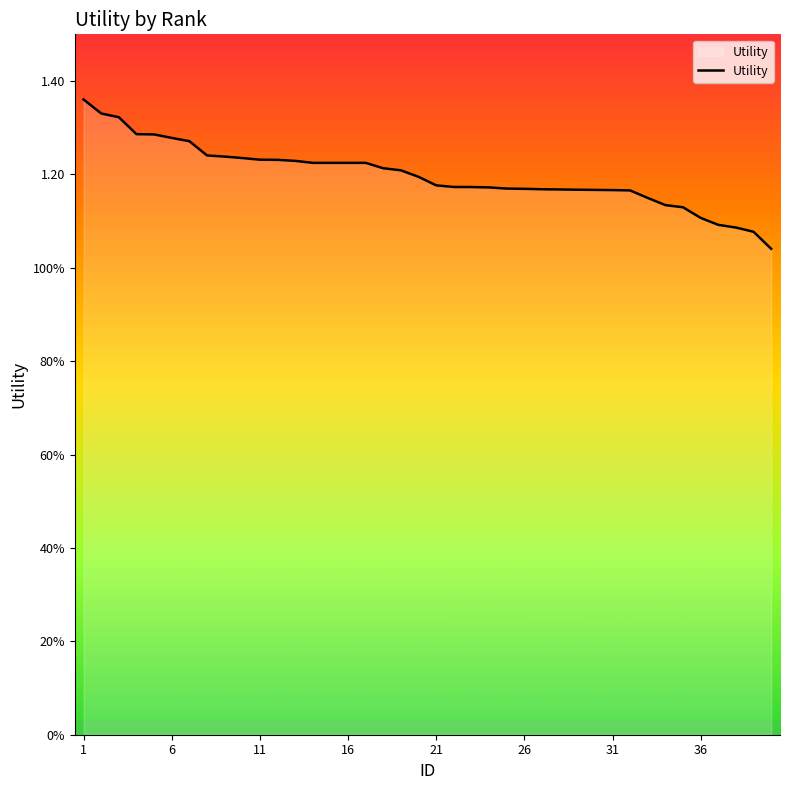

How many values are between 1 and 2?

40